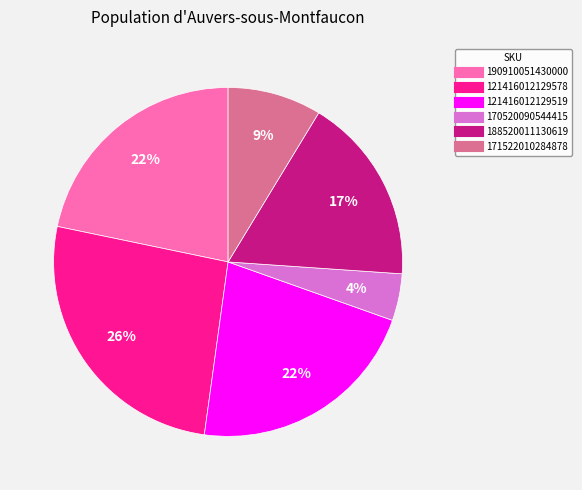

Is it true that 121416012129578 is 26% of the pie?

True